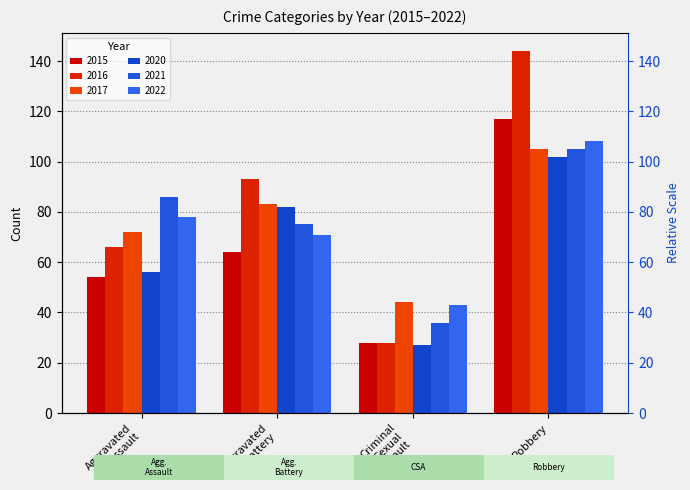

Which series has the largest total across all categories?

2016